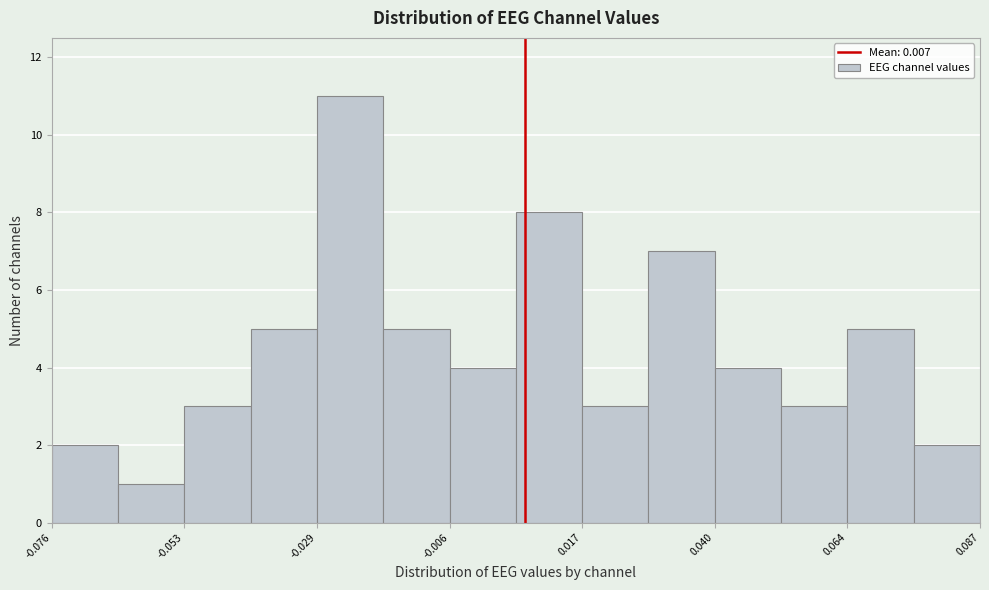

Read against the x-axis, roughly where is the centre of the tallest bar?

-0.025